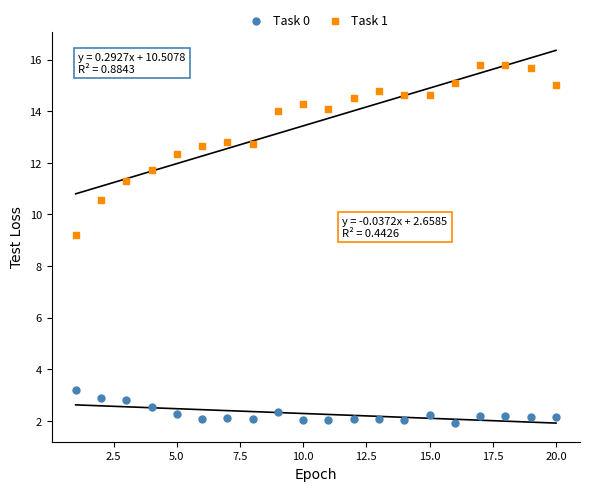

Which series contains the lowest Y value?

Task 0